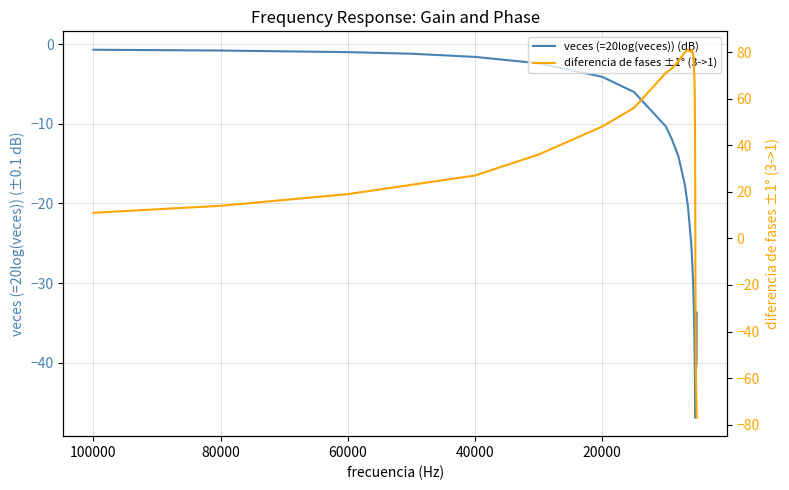

True or false: veces (=20log(veces)) (dB) and diferencia de fases ±1° (3->1) cross at least once.

True